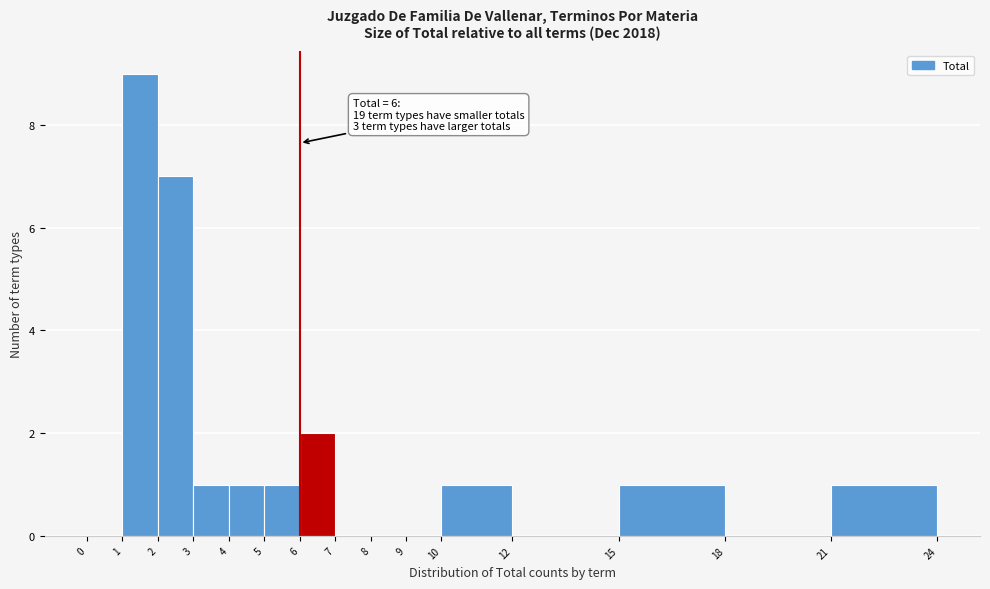

Which range on the x-axis has the tallest bar?

1 to 2